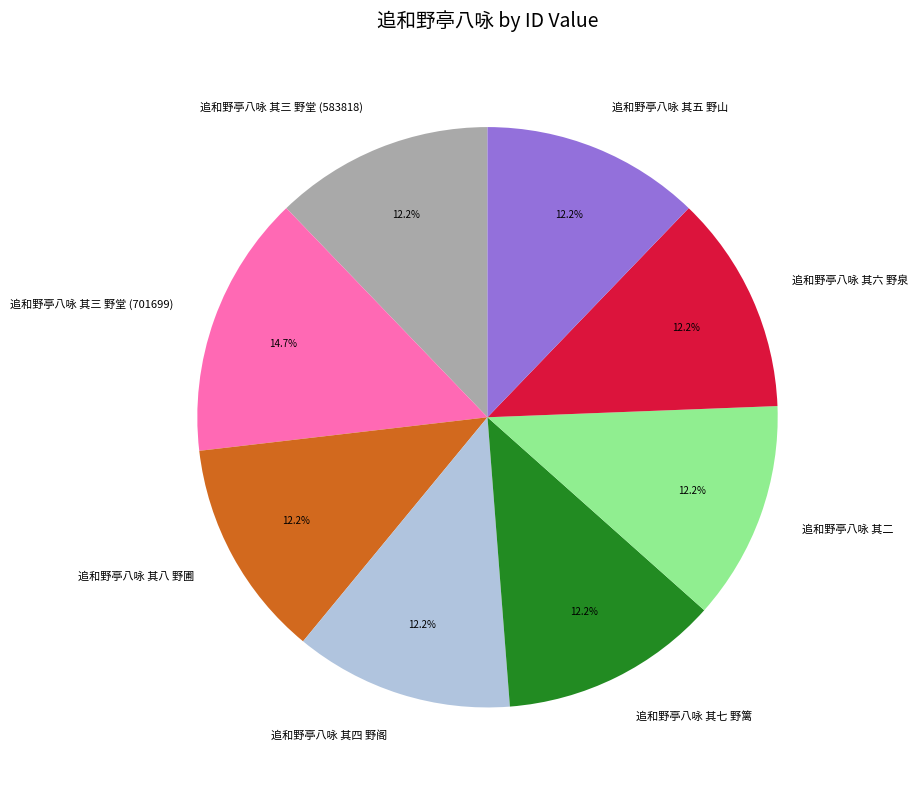

To the nearest percent, what is the difference between the largest and smallest slice percentages?

2%